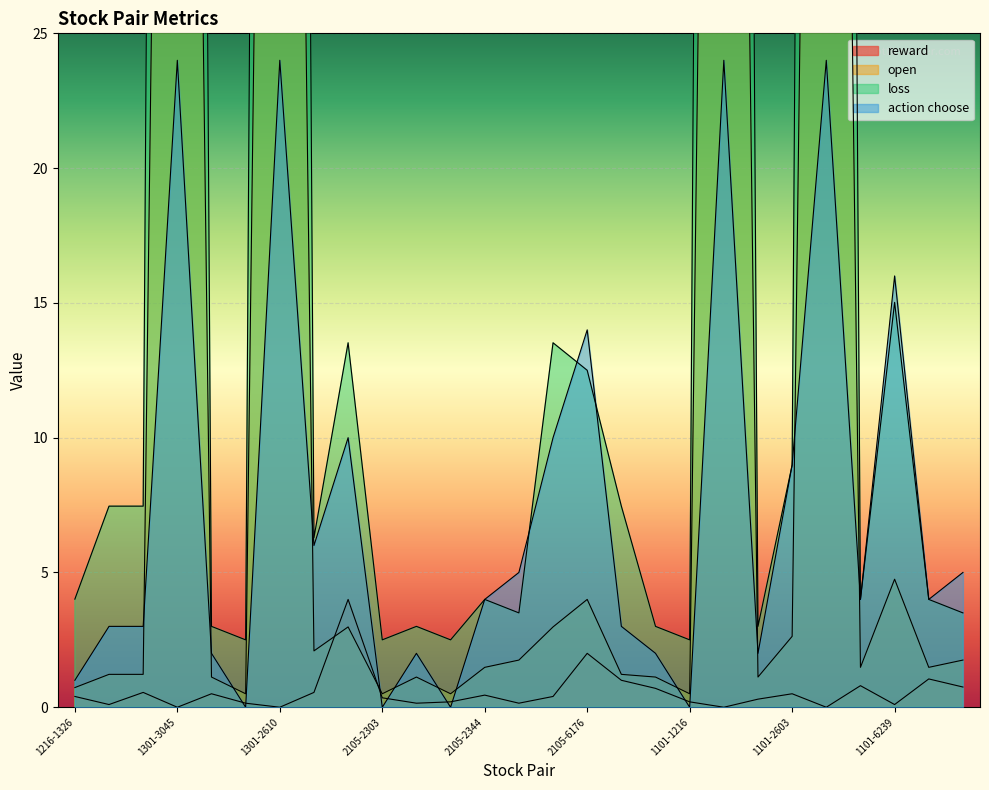

Between which two adjacent categories do reward and open first intersect?

1301-2903 and 1301-9914